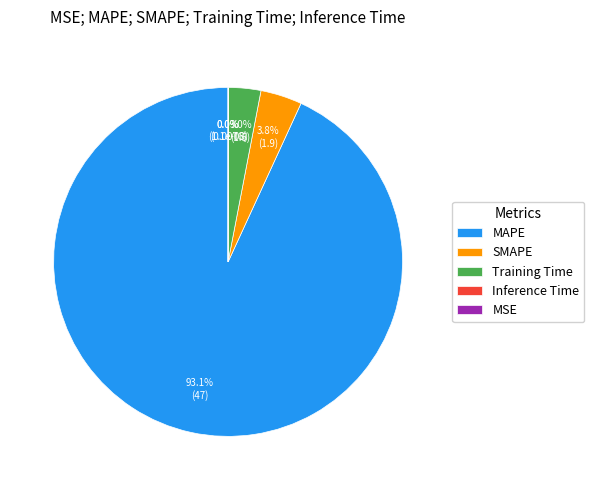

Count the number of slices in the pie.

5